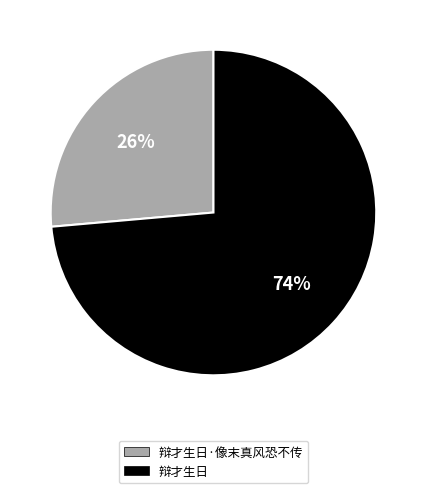

What percentage is the 辩才生日 slice, to the nearest percent?

74%